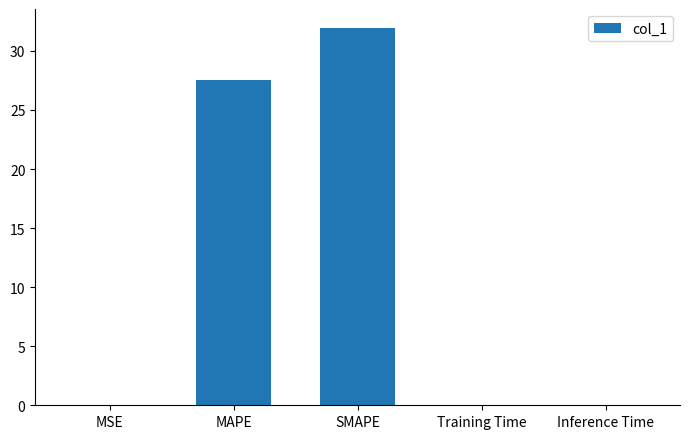

What is the difference between the values at SMAPE and MAPE?

4.4